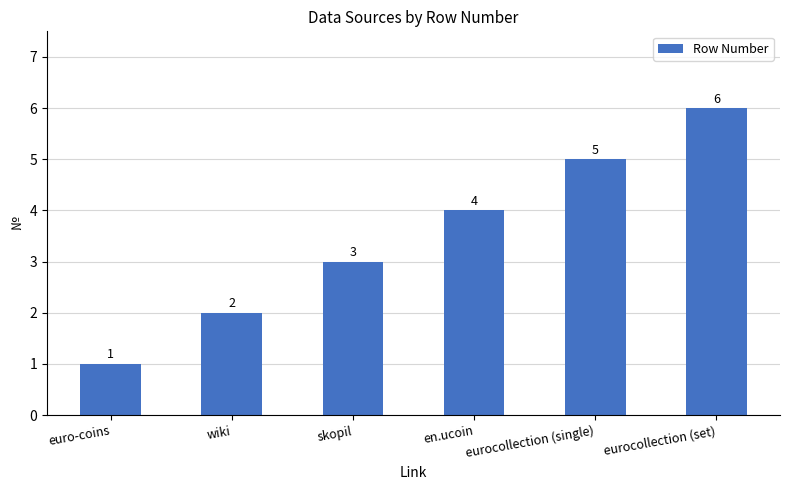

What is the sum of all values?

21